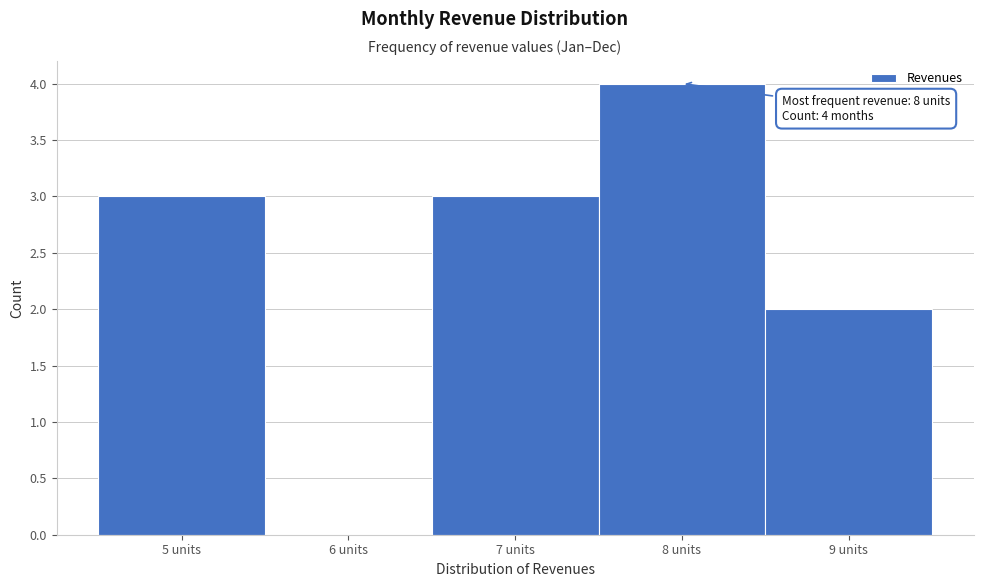

Which range on the x-axis has the tallest bar?

7.5 to 8.5